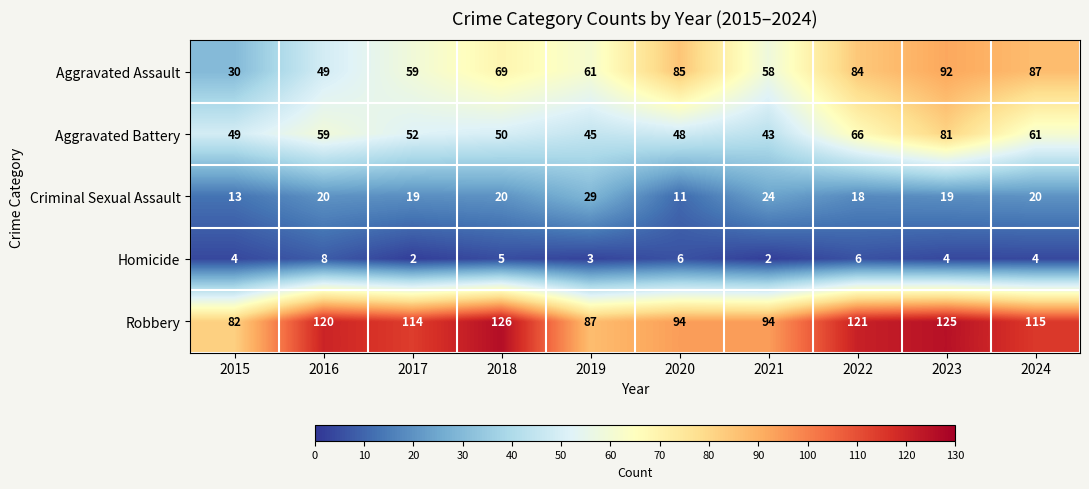

At which category is the sum across all series the highest?

2023